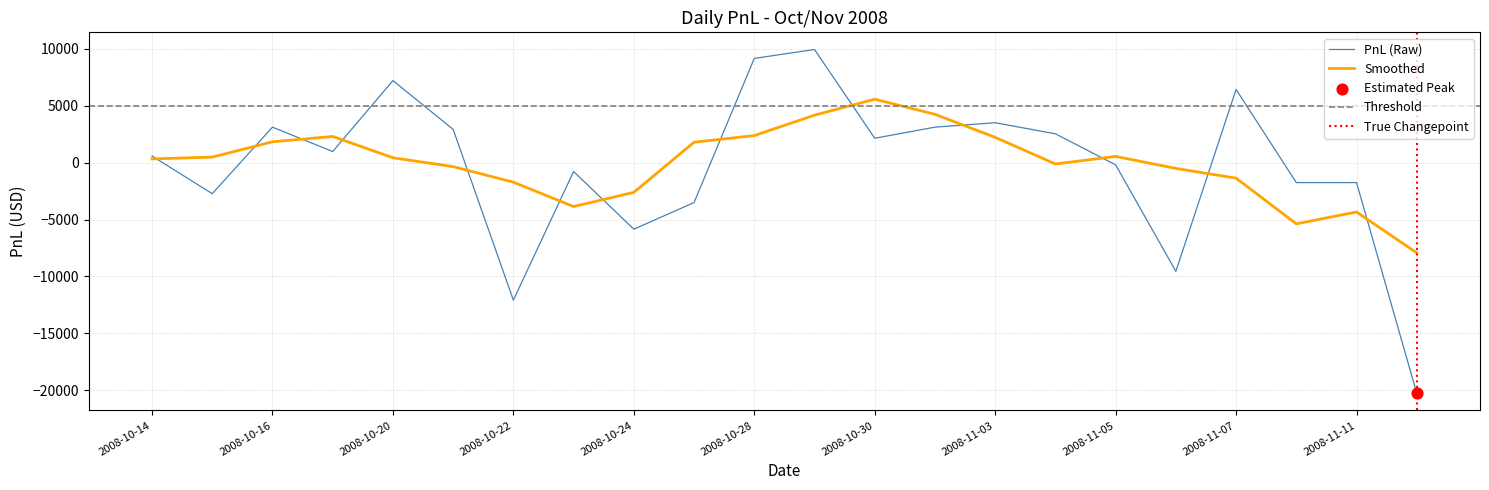

Between 2008-11-12 and 2008-10-16, which is larger?

2008-10-16